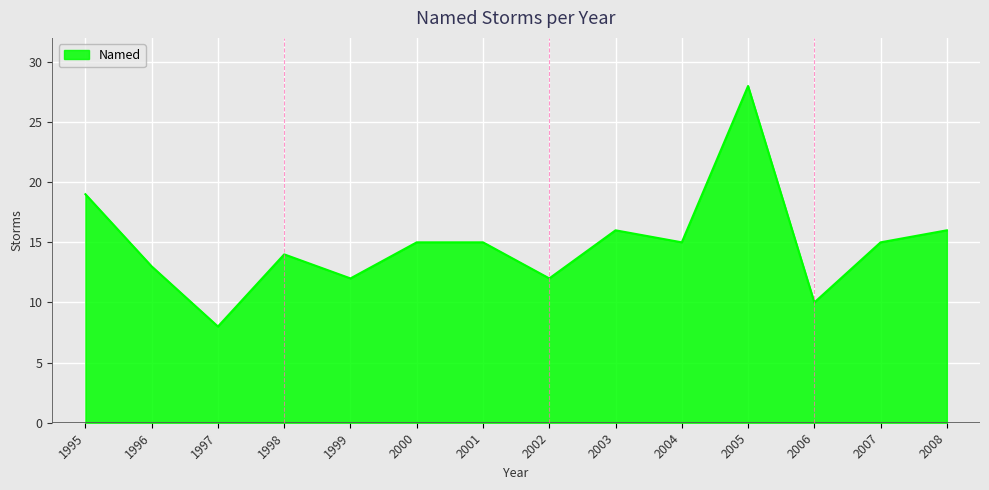

Where is the first local minimum?

1997